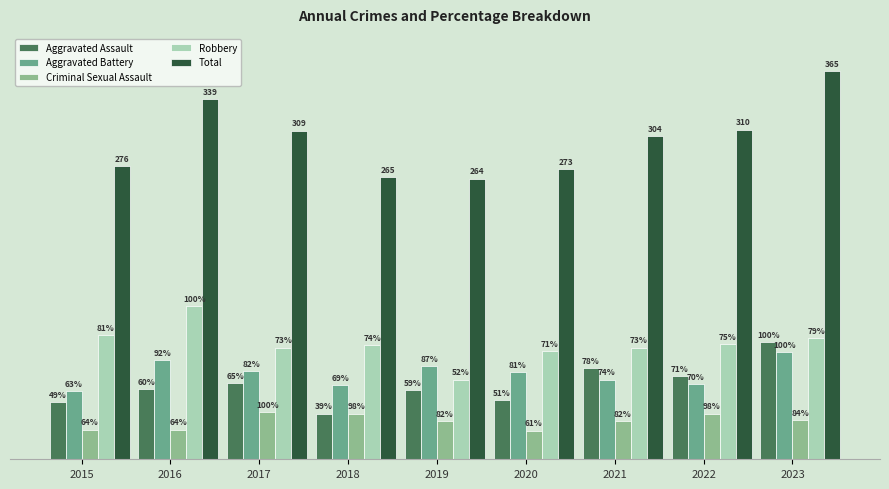

What are all the series names shown in the legend?

Aggravated Assault, Aggravated Battery, Criminal Sexual Assault, Robbery, Total